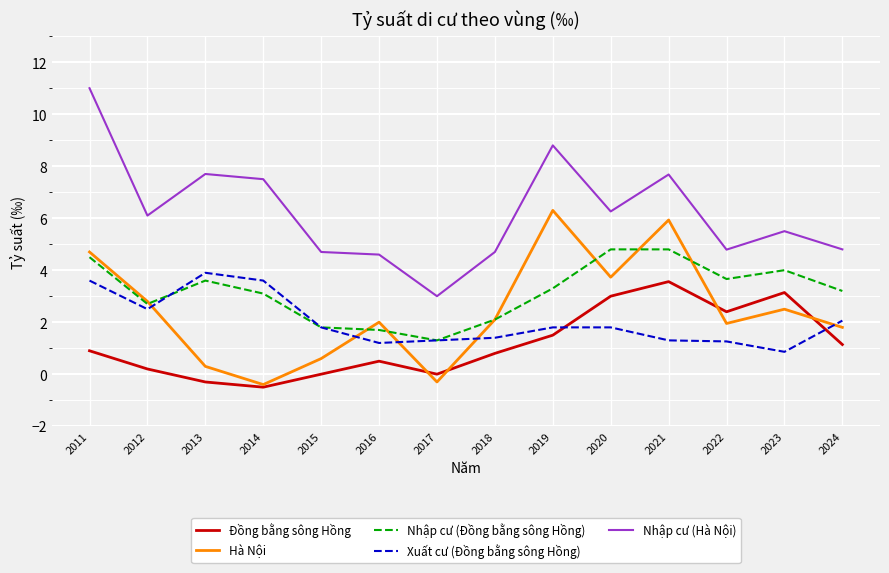

List the series in order of their peak value, highest first.

Nhập cư (Hà Nội), Hà Nội, Nhập cư (Đồng bằng sông Hồng), Xuất cư (Đồng bằng sông Hồng), Đồng bằng sông Hồng